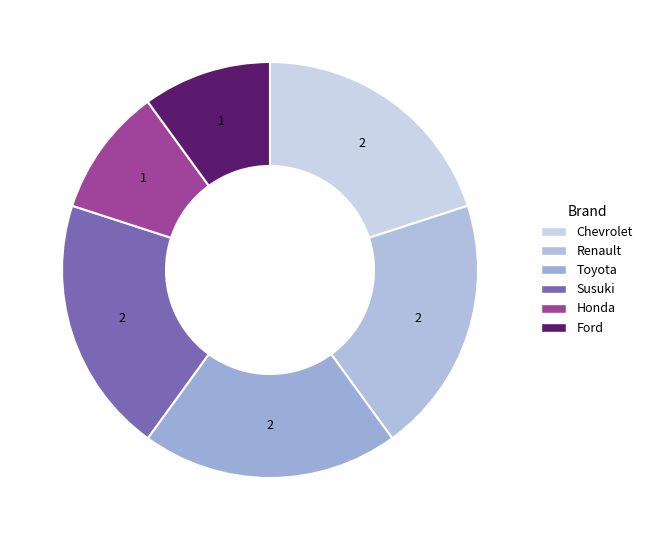

What is the ratio of the value at Ford to the value at Chevrolet?

0.5